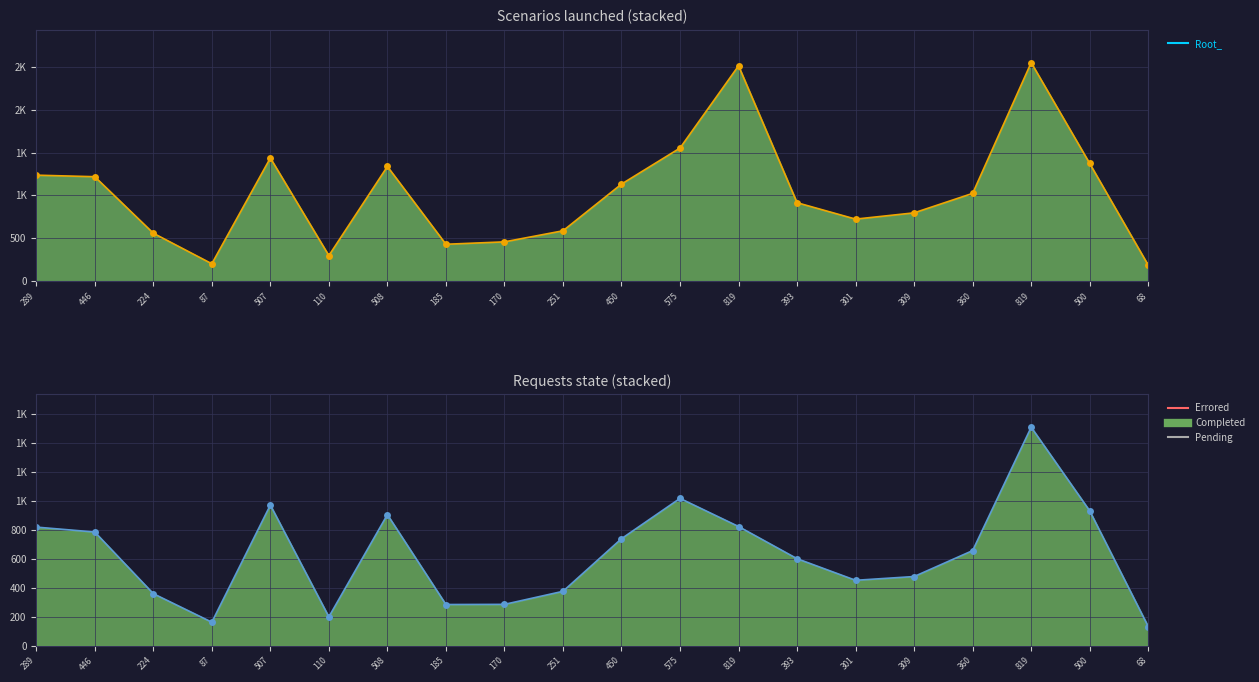

Rank the categories by Completed_line value from lowest to highest.

68, 87, 110, 185, 170, 224, 251, 301, 309, 393, 360, 450, 446, 289, 819, 508, 500, 507, 575, 819